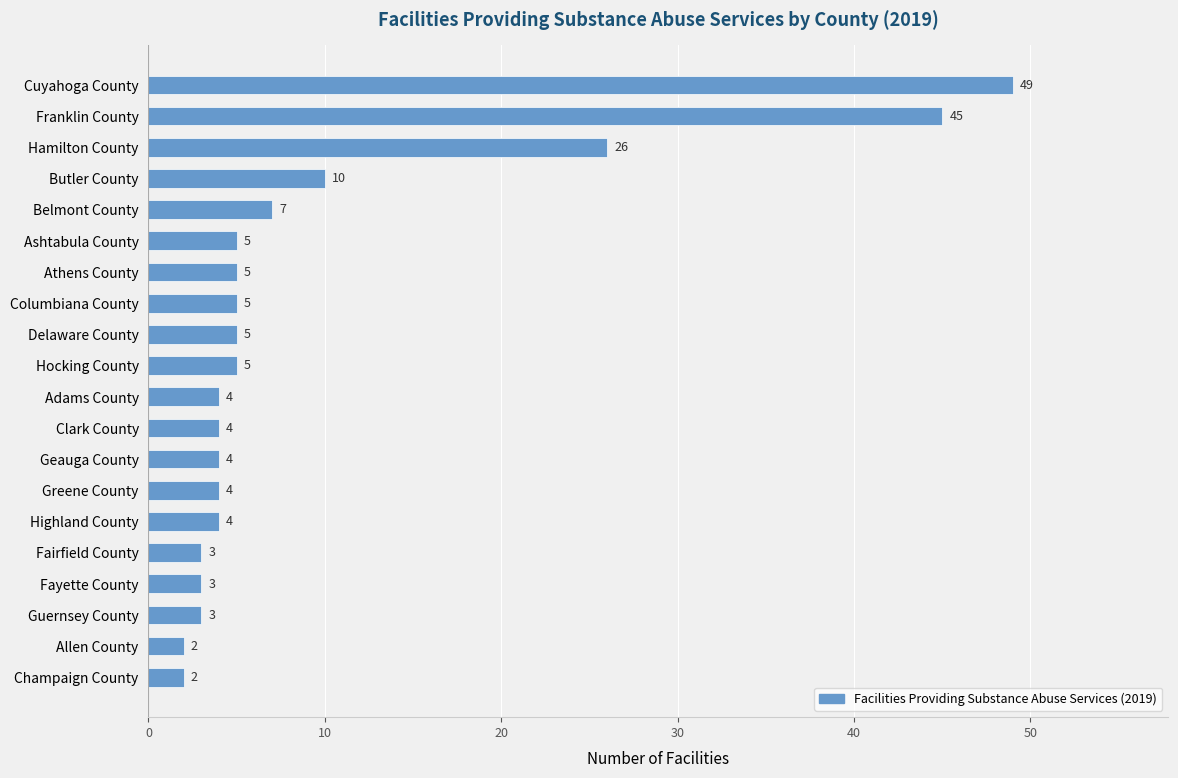

What is the greatest value displayed?

49